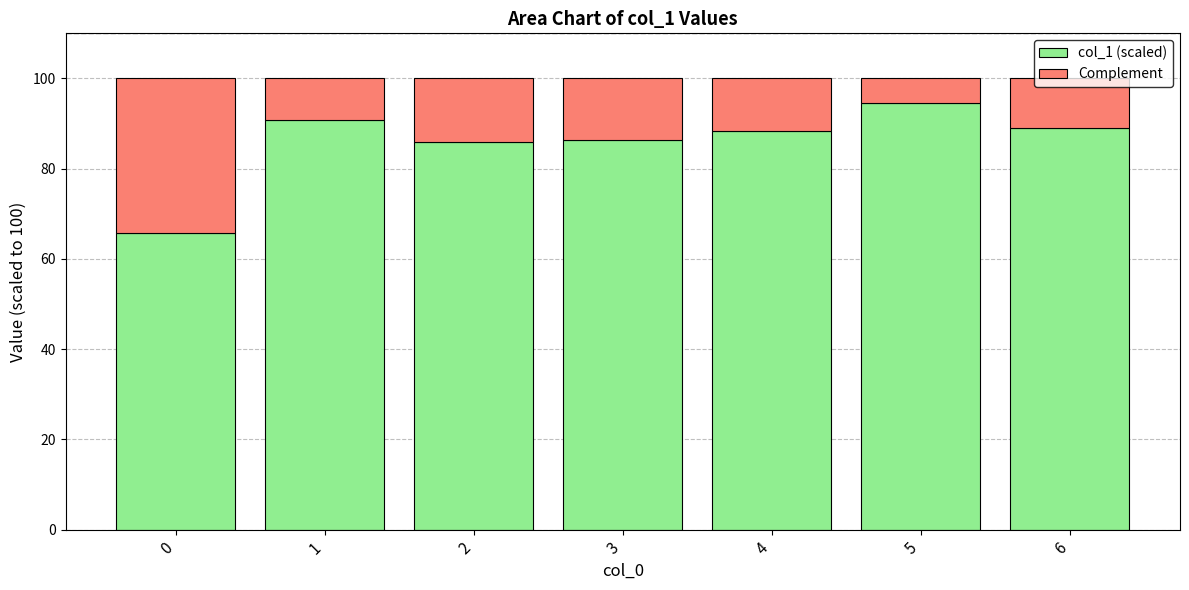

What is the difference between the col_1 (scaled) values at 2 and 5?

8.8